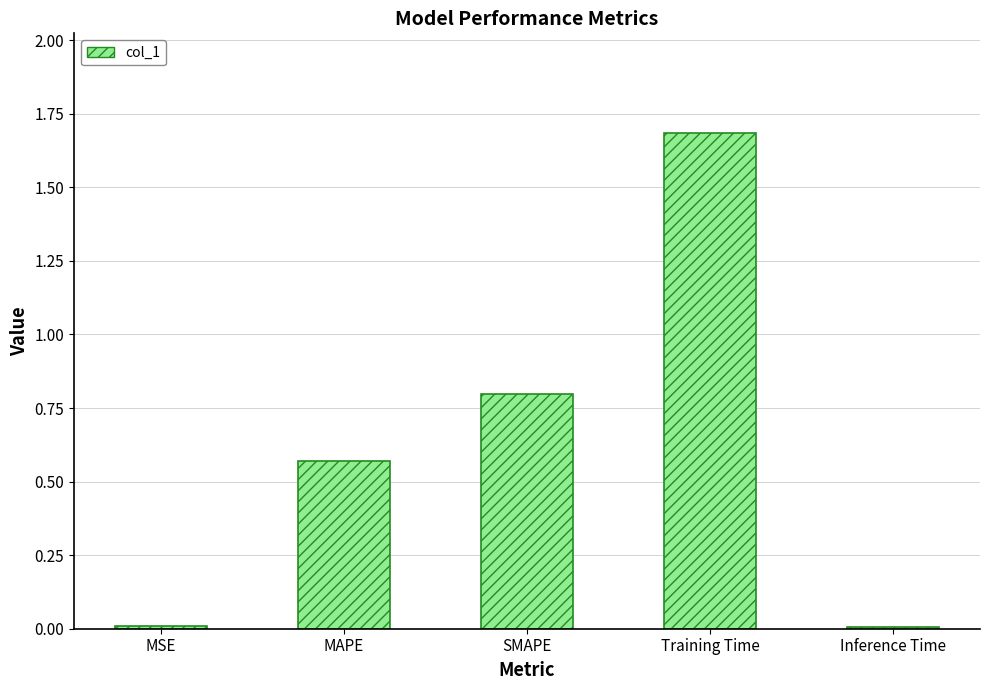

True or false: the data shows 1.7 at Training Time.

True